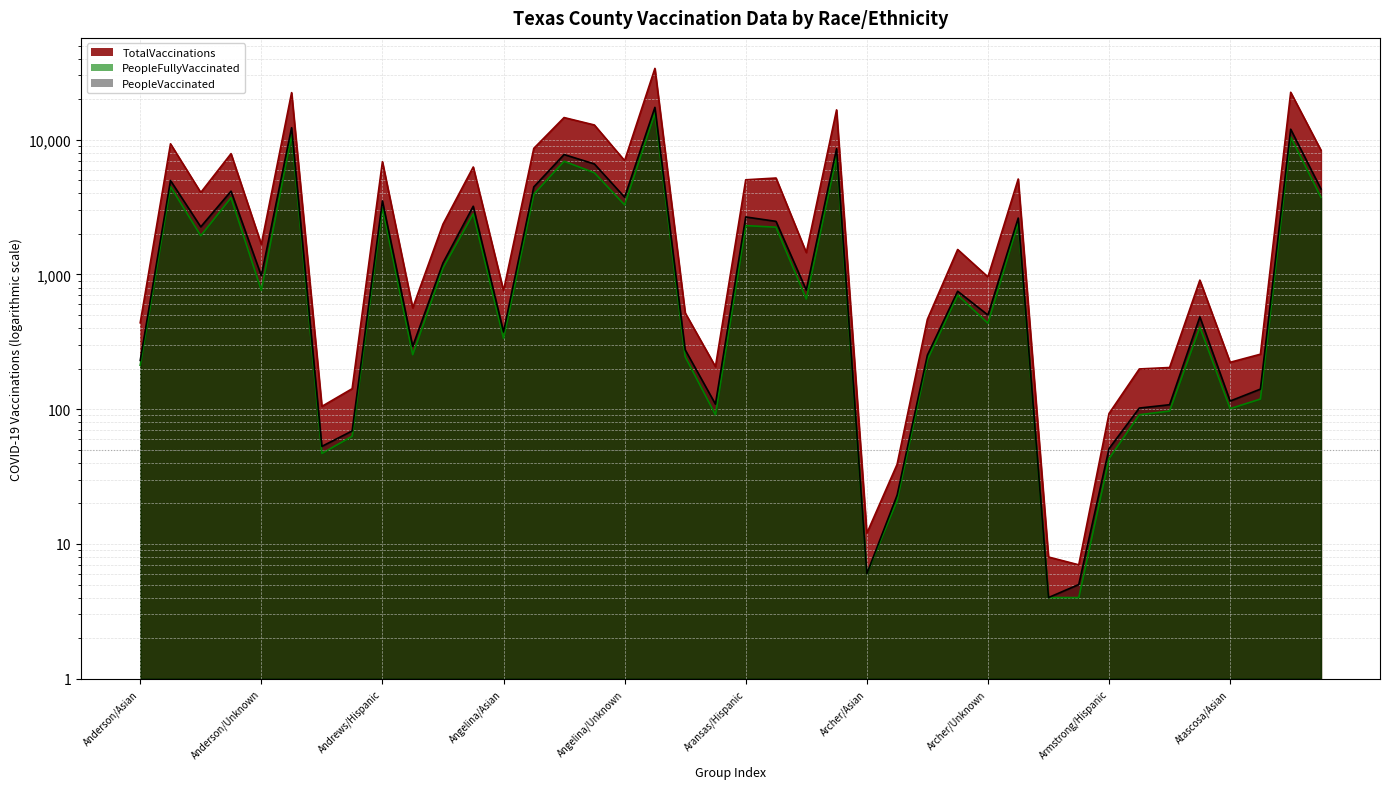

True or false: PeopleFullyVaccinated and TotalVaccinations cross at least once.

False